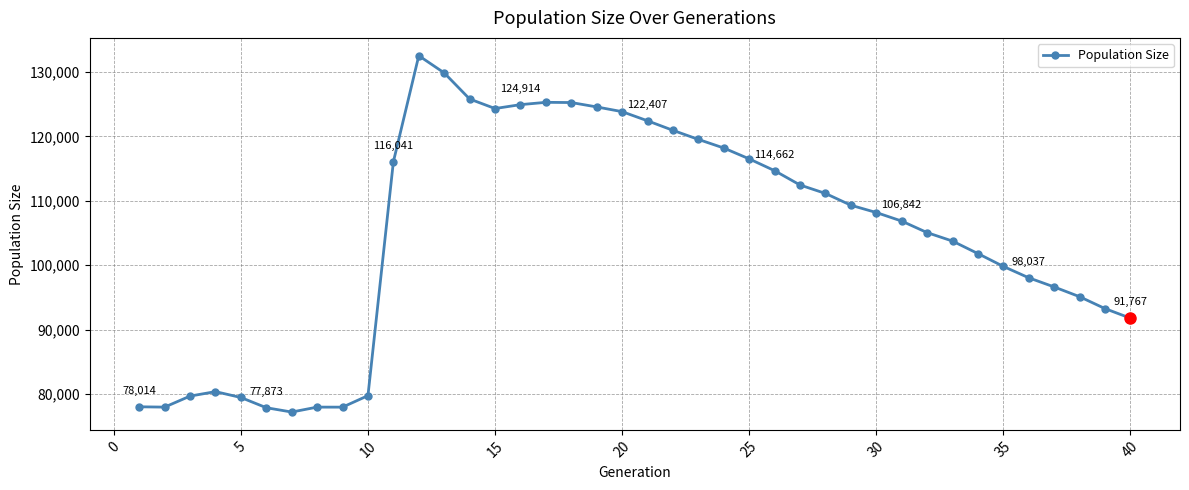

True or false: there are more than 0 points higher than both neighbors.

True